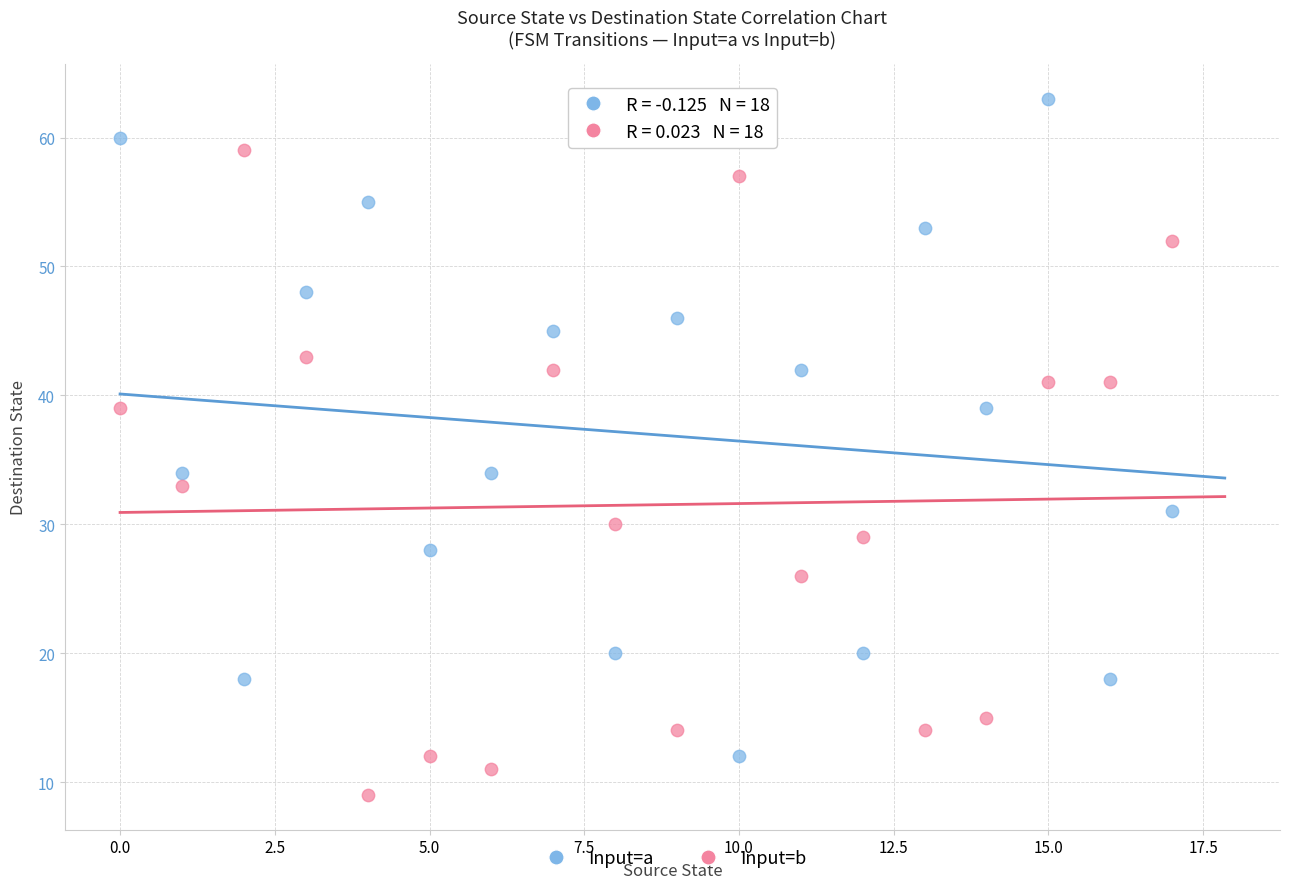

Across all data points, what is the range of Y values (max minus min)?

54